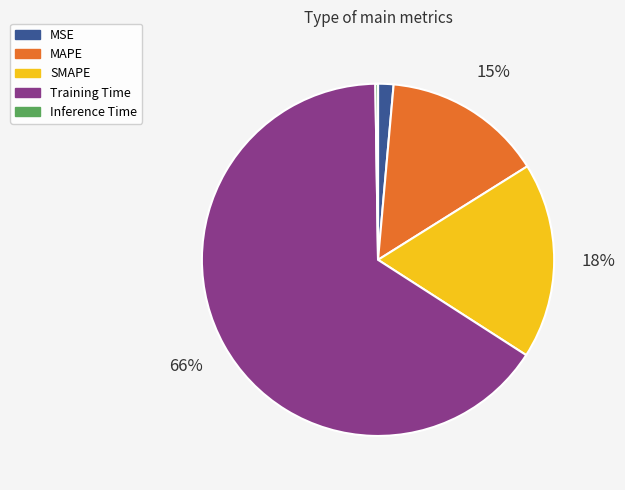

Combined, do MSE and SMAPE account for over 50%?

No